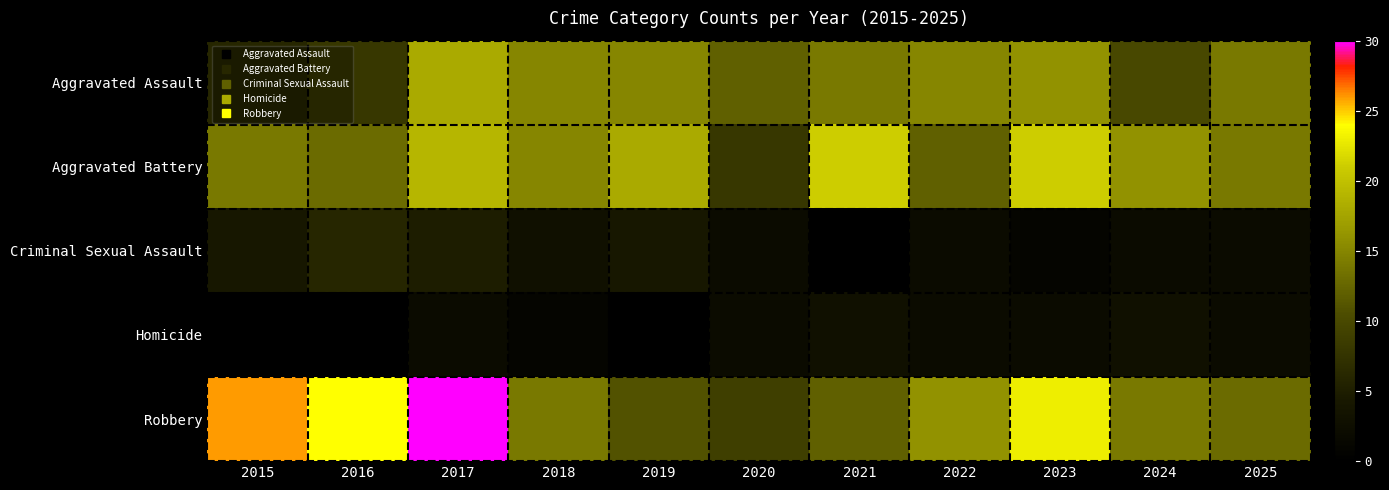

Which series changed the most between 2020 and 2023?

Robbery